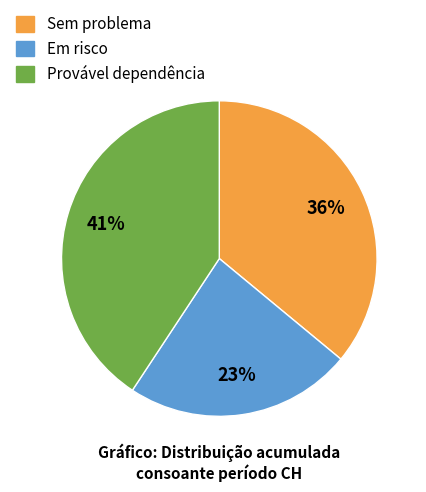

To the nearest percent, what is the average slice percentage?

33%